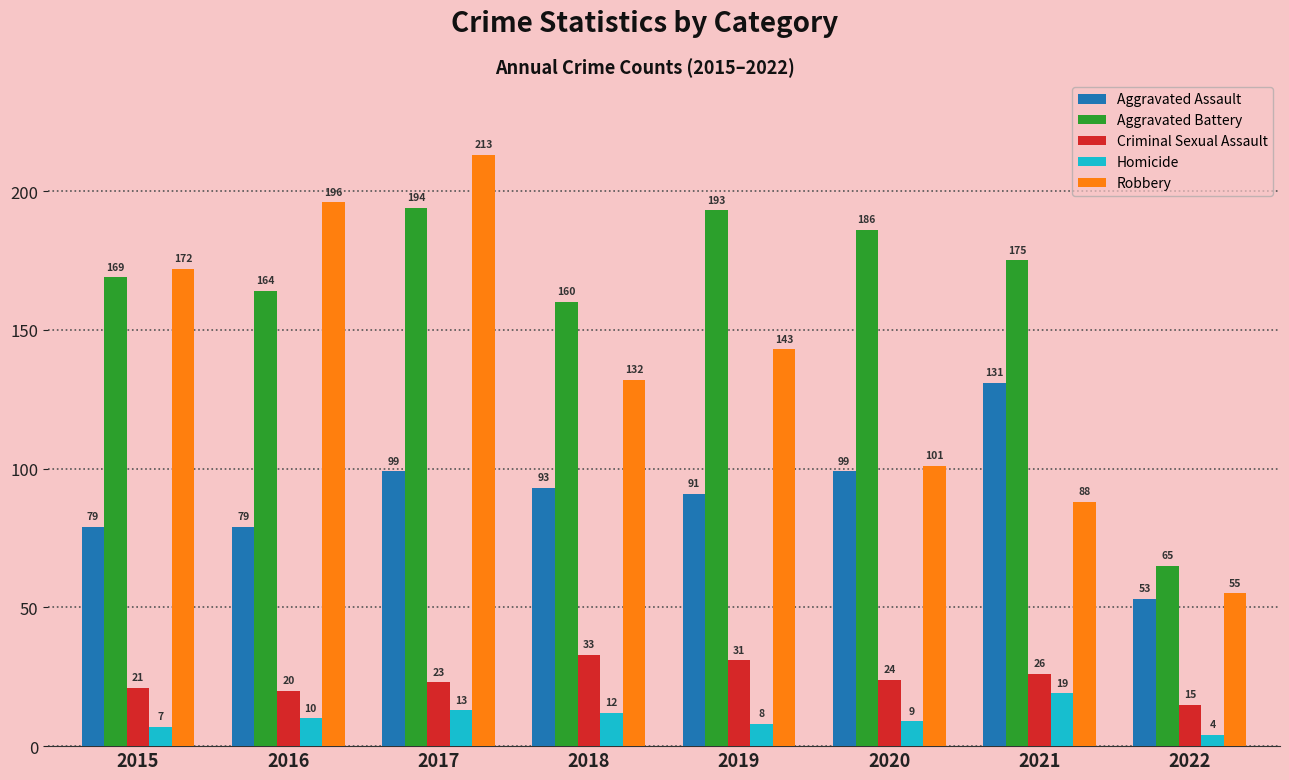

List the labels in order of Robbery value, smallest first.

2022, 2021, 2020, 2018, 2019, 2015, 2016, 2017